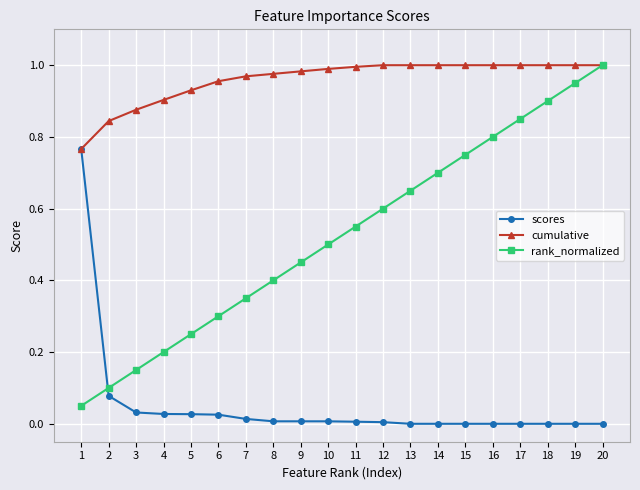

What is the total value across all series at 10?

1.5